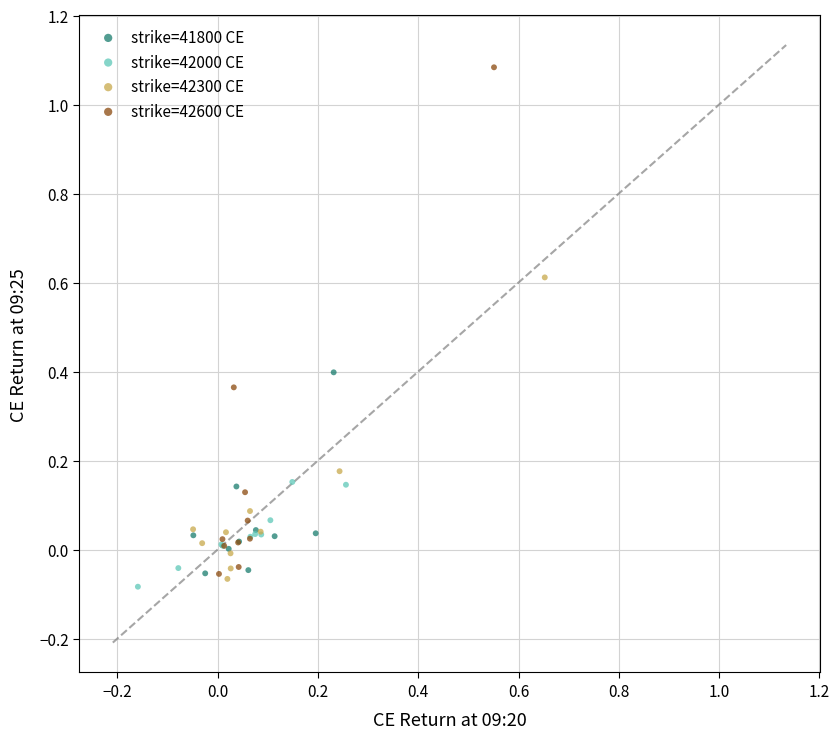

Which series reaches the maximum Y coordinate?

strike=42600 CE